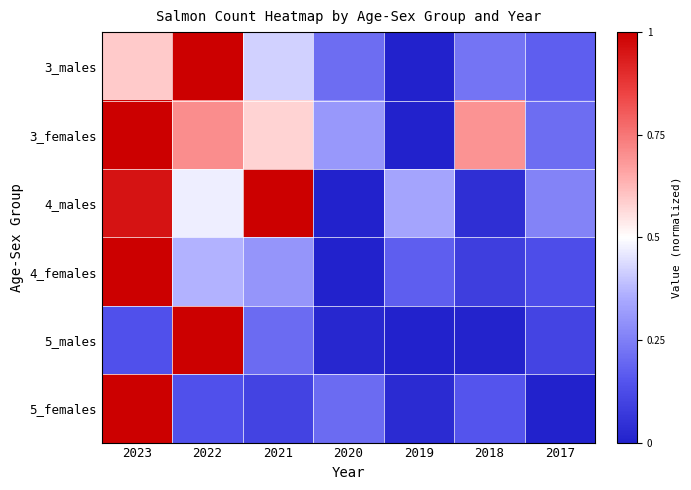

At which category does the chart reach its minimum across all series?

2019